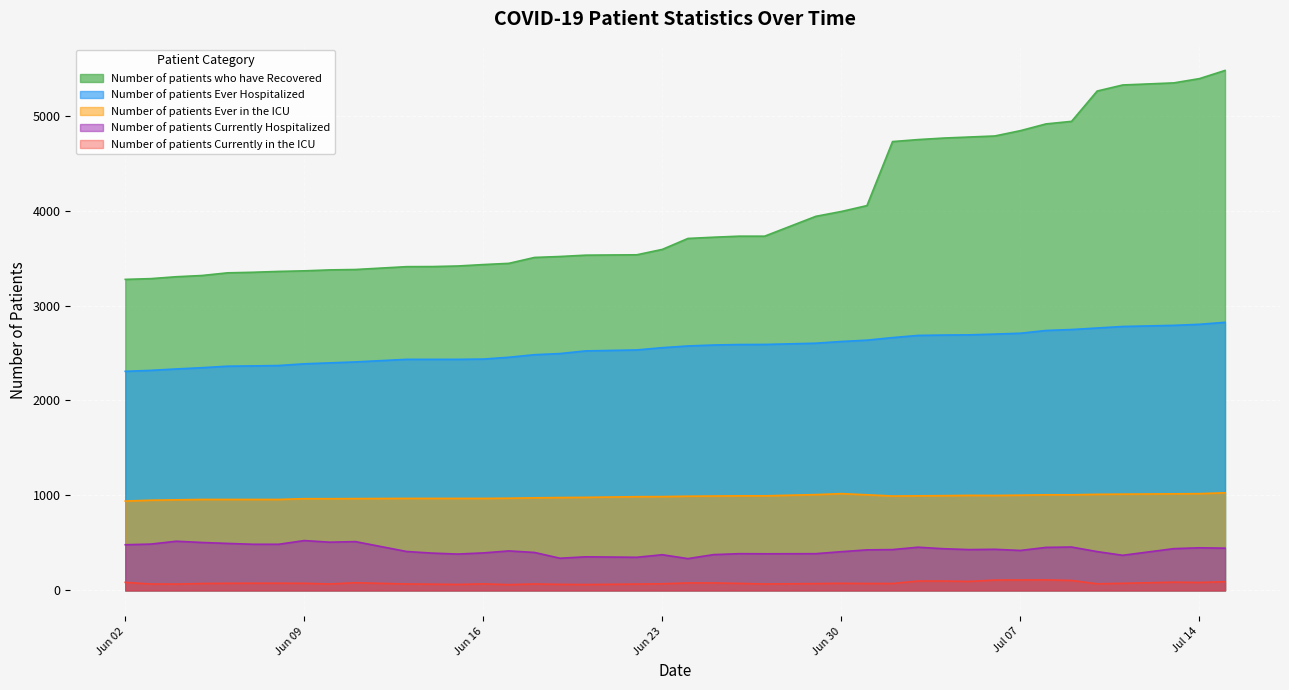

Does the chart display data point markers on the line(s)?

No